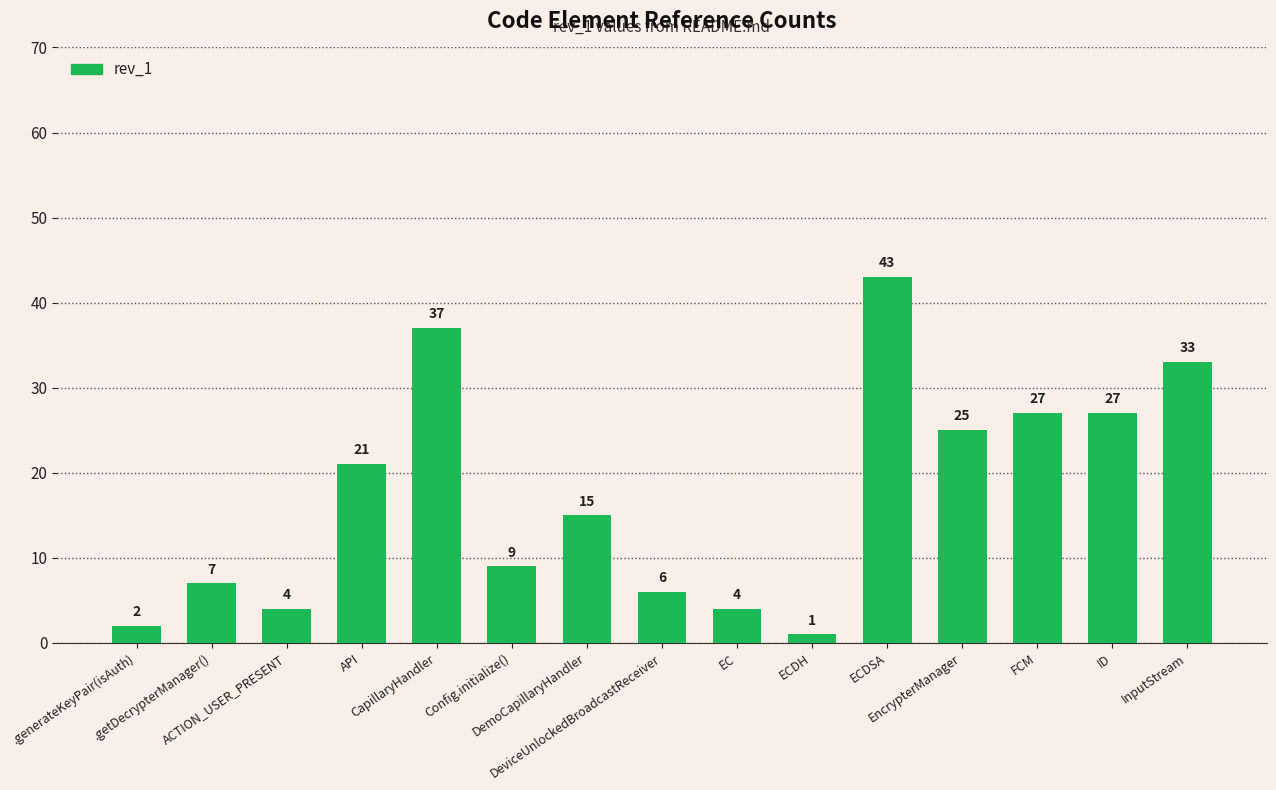

What is the maximum value shown in the chart?

43